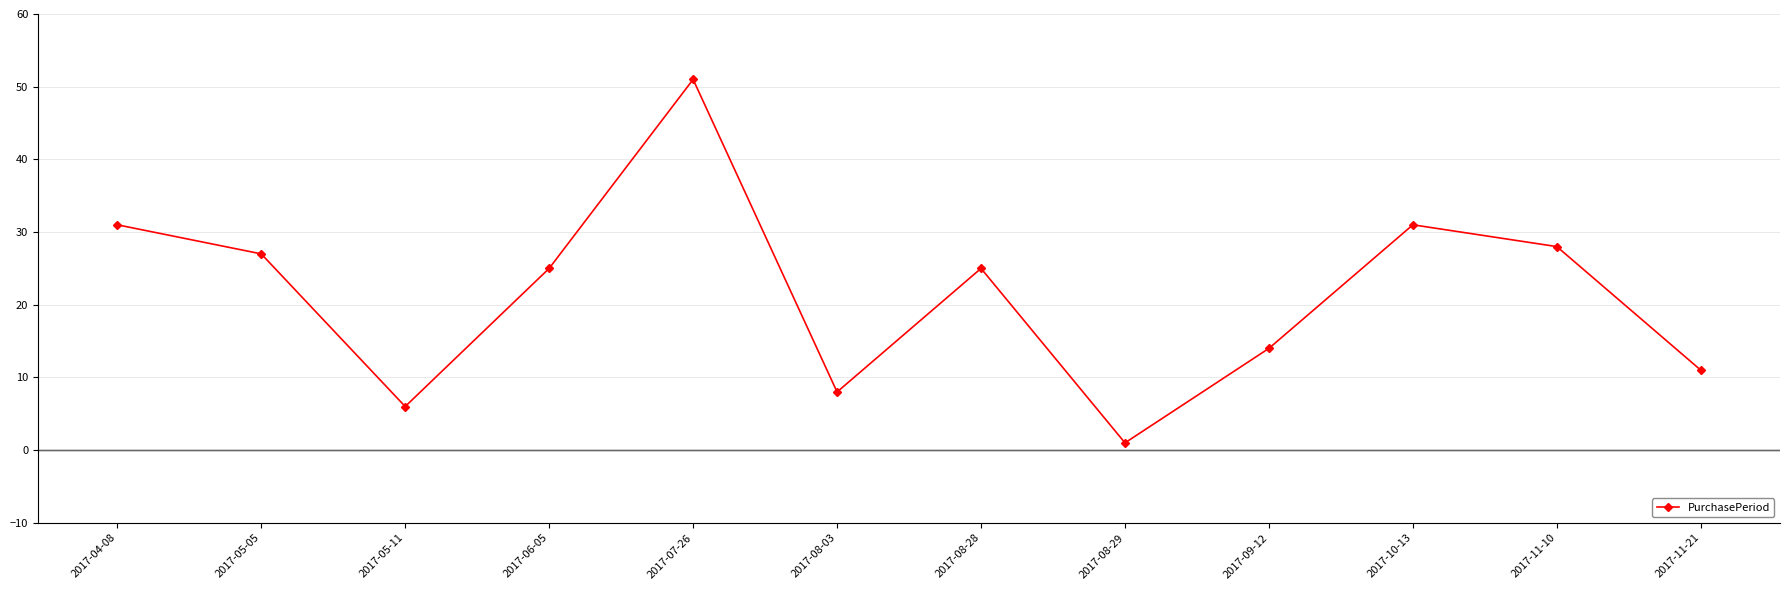

What is the sum of all values?

258